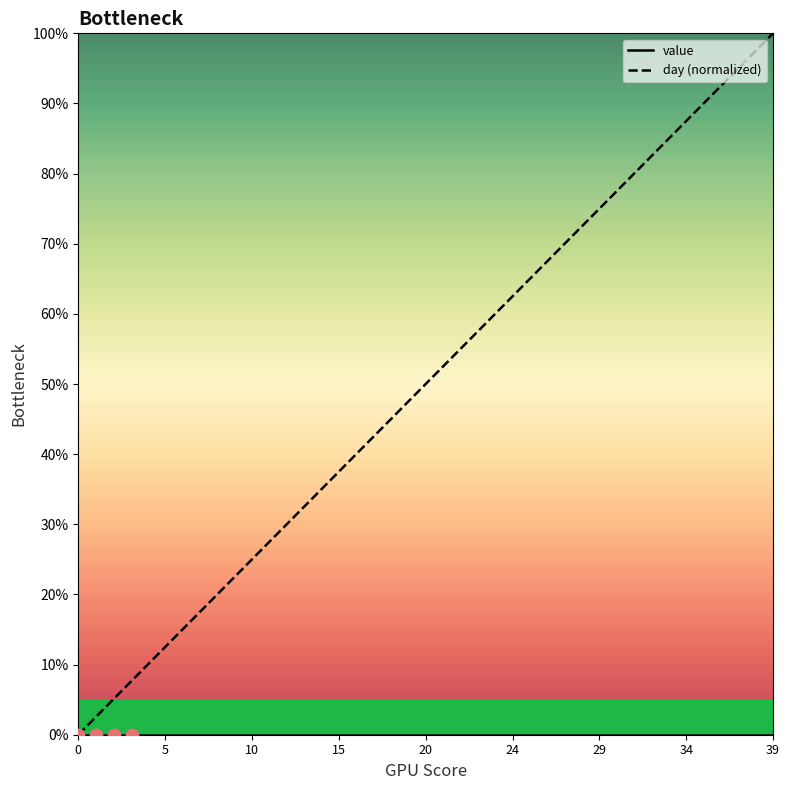

Does the chart have visible grid lines?

No